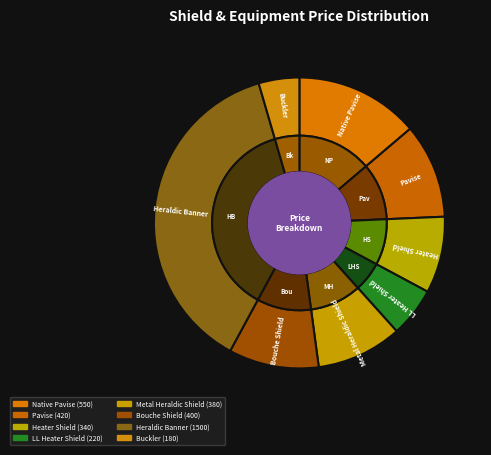

What is the smallest slice in the pie chart?

Buckler